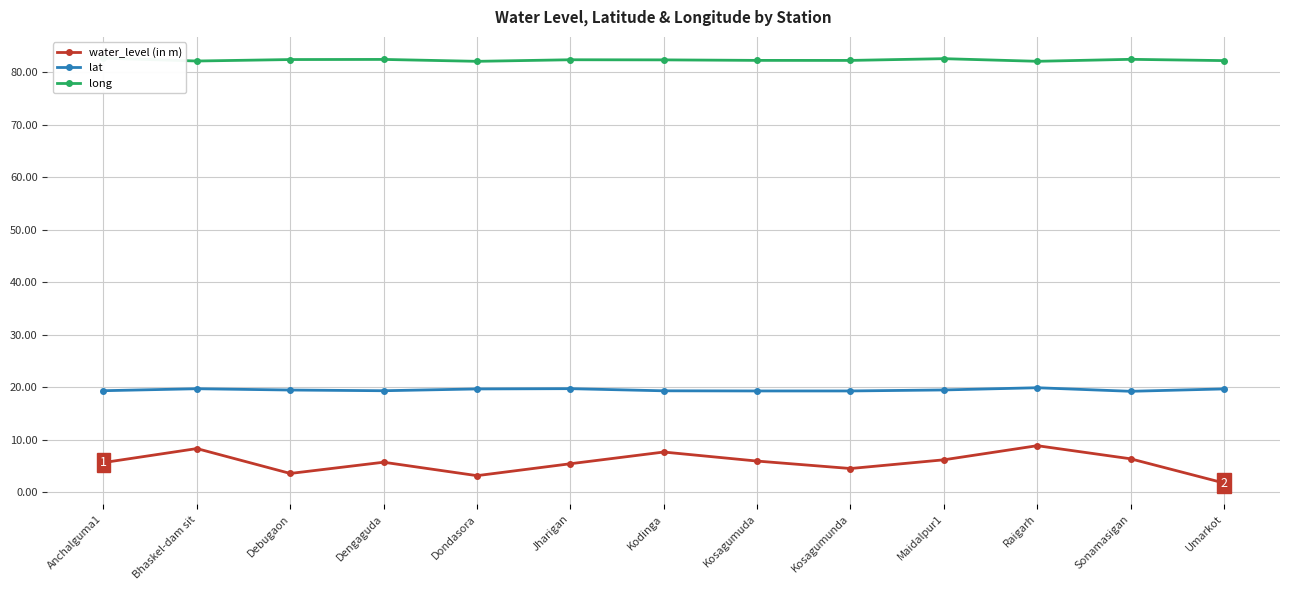

The water_level (in m) series shows 3.6 at Debugaon. True or false?

True